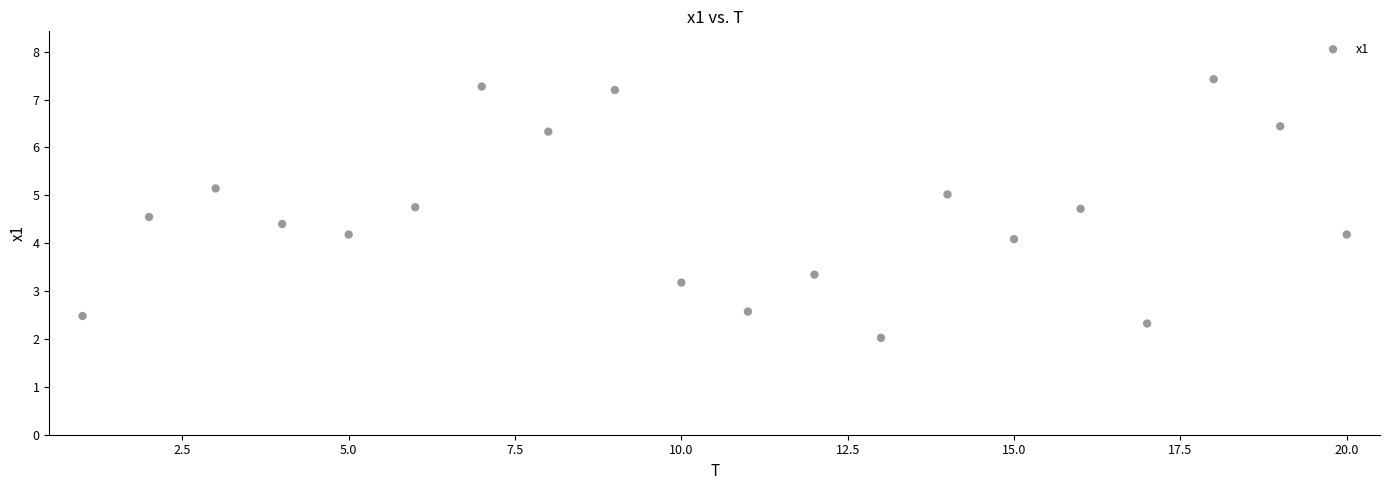

What Y value in the scatter plot is closest to 4?

4.1